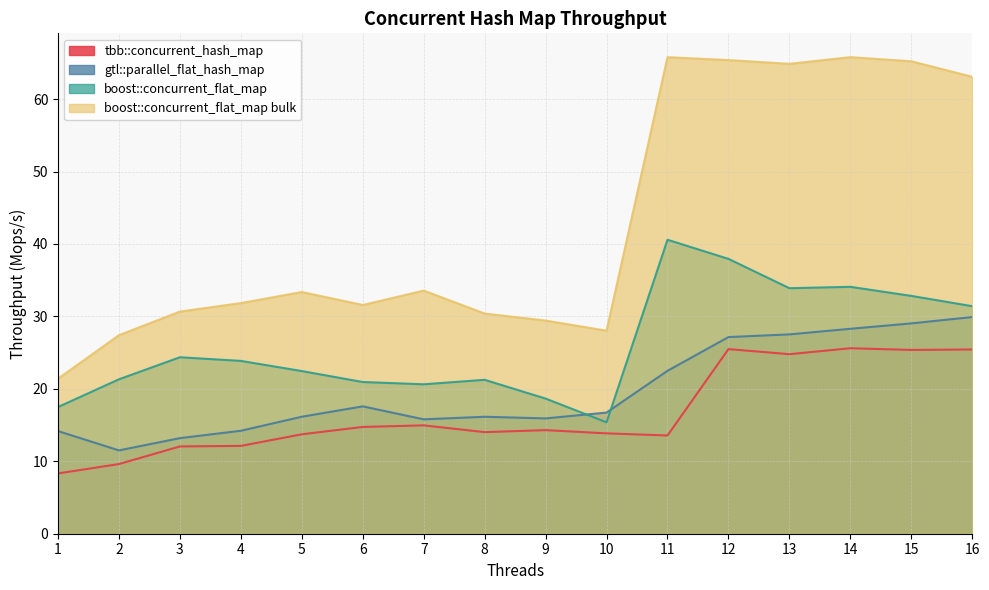

The boost::concurrent_flat_map series shows 21.3 at 2. True or false?

True